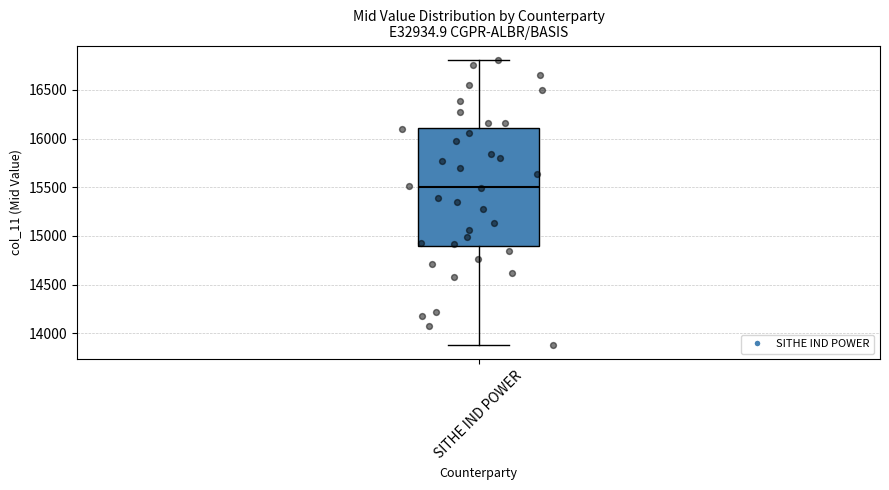

Read this box plot against the y-axis: the position of the median line, the range covered by the box, and the ends of both whiskers. The values are not printed on the chart, so give them approximately, as read against the axis.

median 15500, box 14900 to 16100, whiskers 13900 to 16800